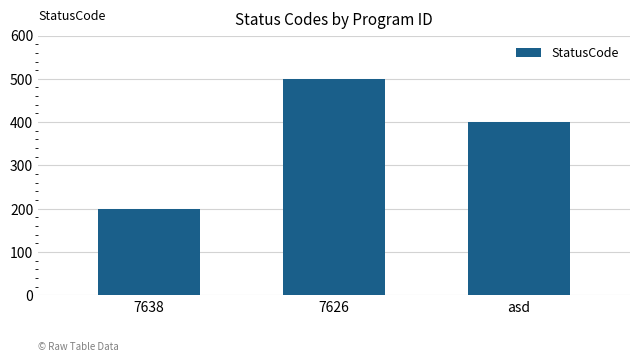

Rank the categories by value from lowest to highest.

7638, asd, 7626